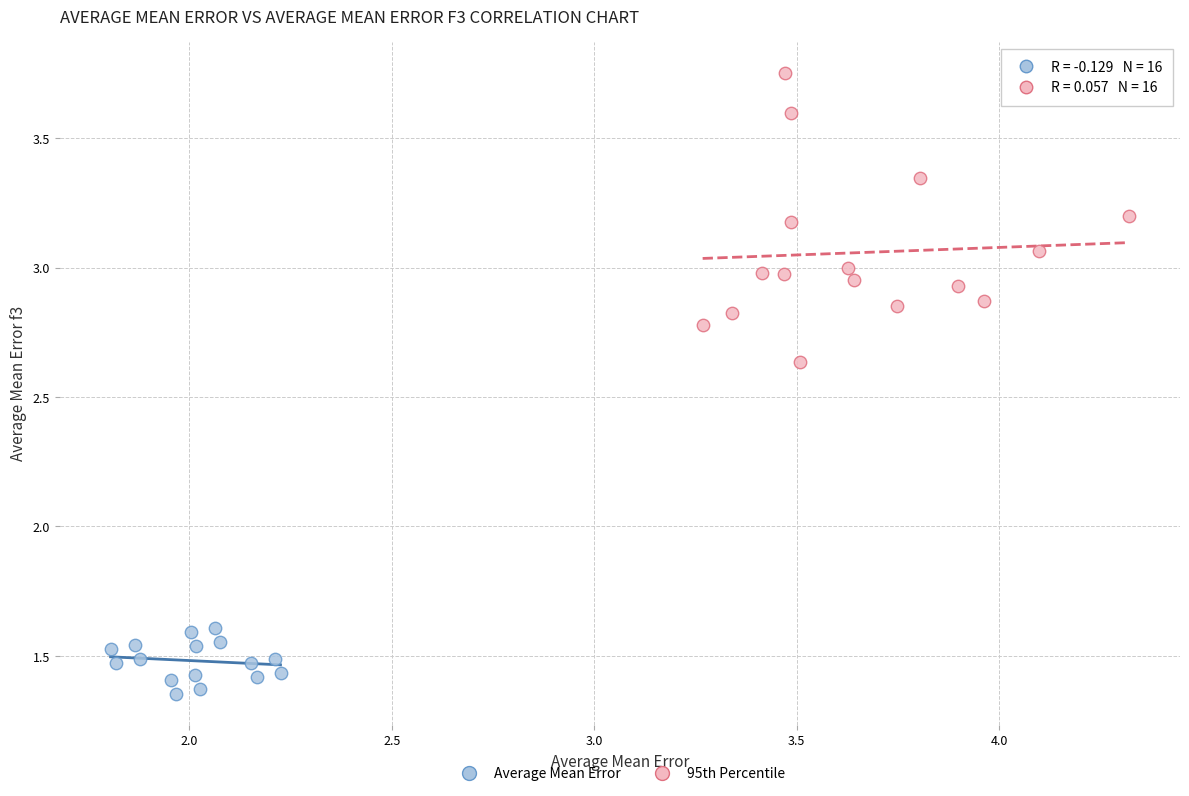

Which series has the widest spread of Y values?

95th Percentile